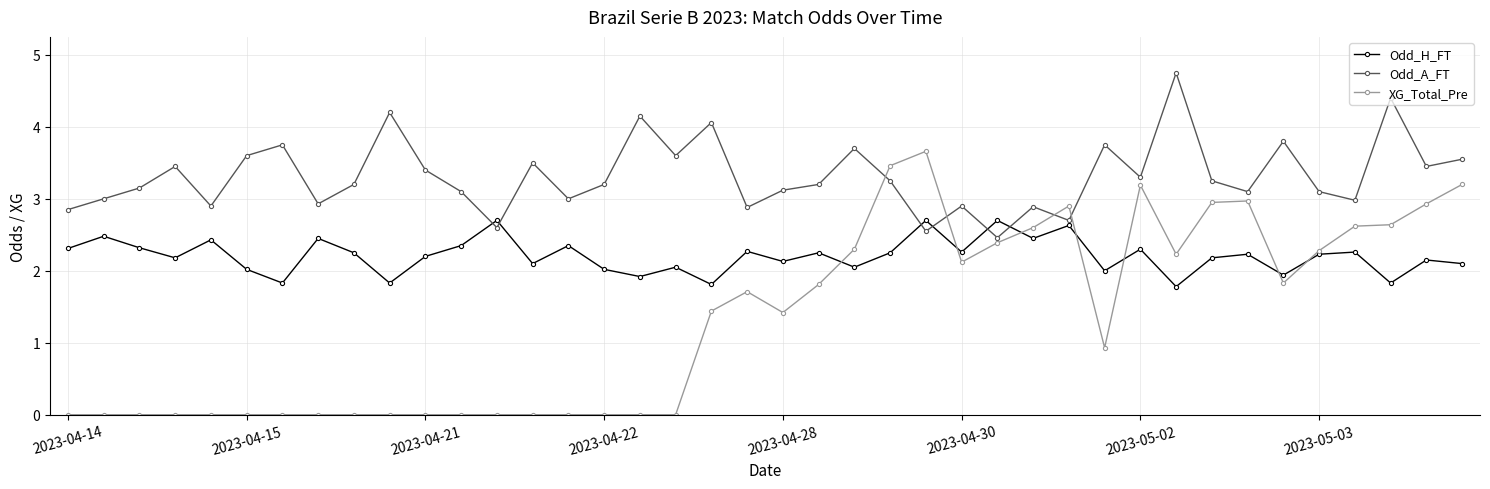

After their last crossing, which series has the higher values: Odd_A_FT or Odd_H_FT?

Odd_A_FT